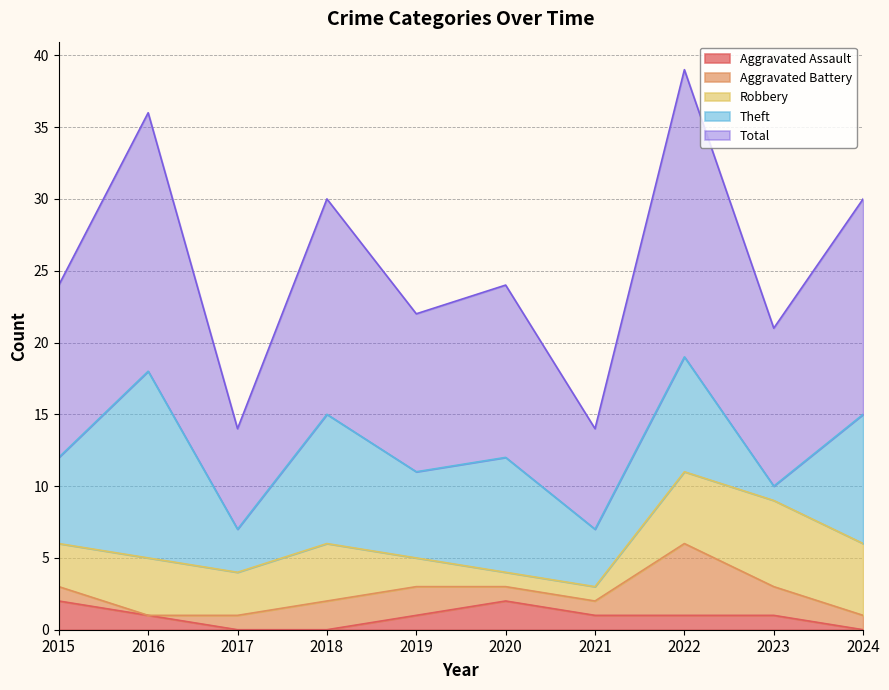

List the series in order of their peak value, highest first.

Total, Theft, Robbery, Aggravated Battery, Aggravated Assault